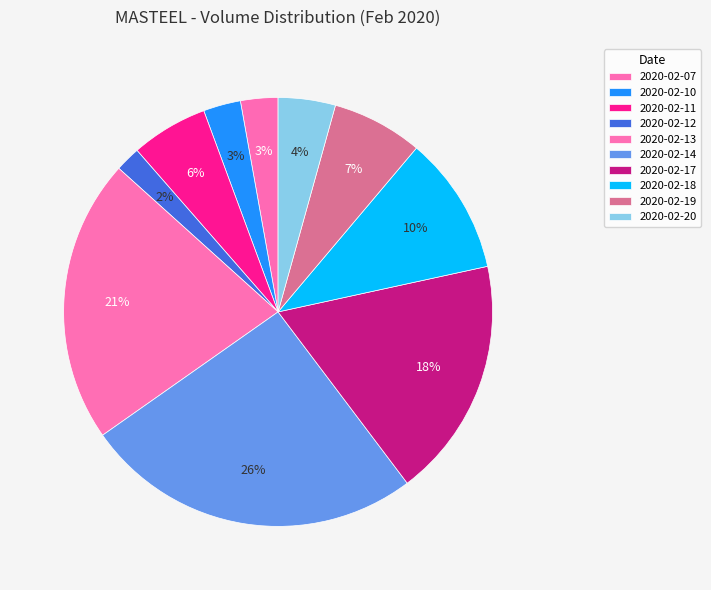

To the nearest percent, what is the difference between the largest and smallest slice percentages?

24%